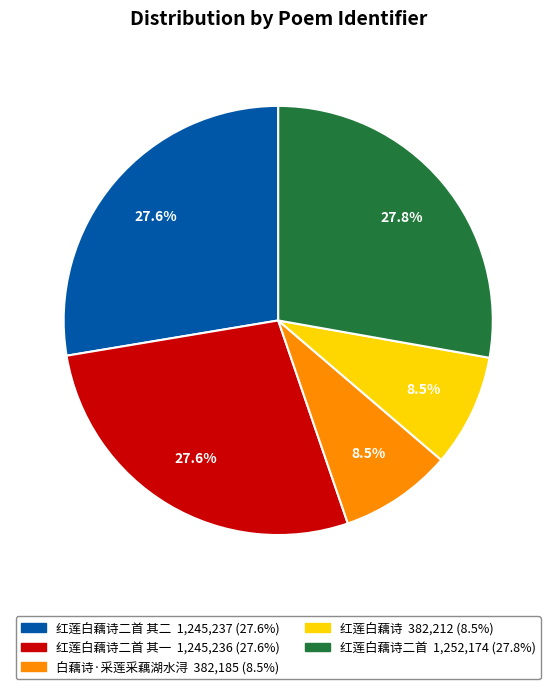

Is there any slice that represents more than half of the pie?

No